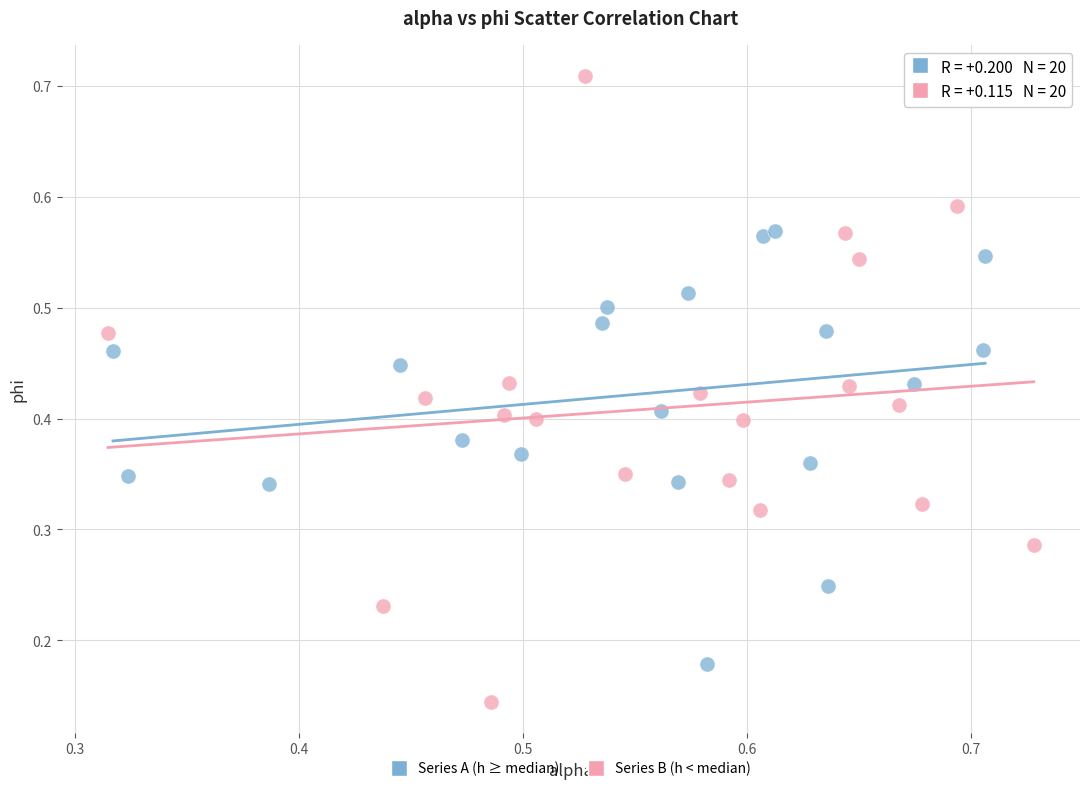

Which series reaches the maximum Y coordinate?

Series B (h < median)